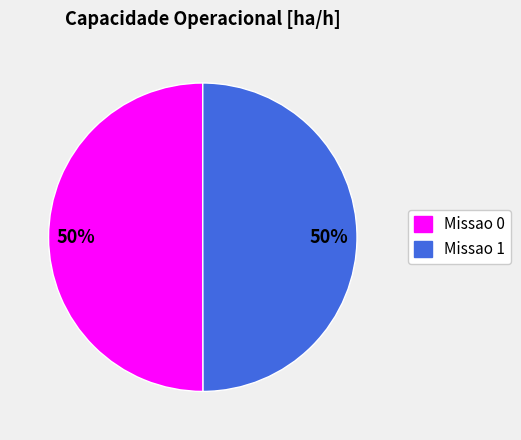

Combined, do Missao 1 and Missao 0 account for over 50%?

Yes